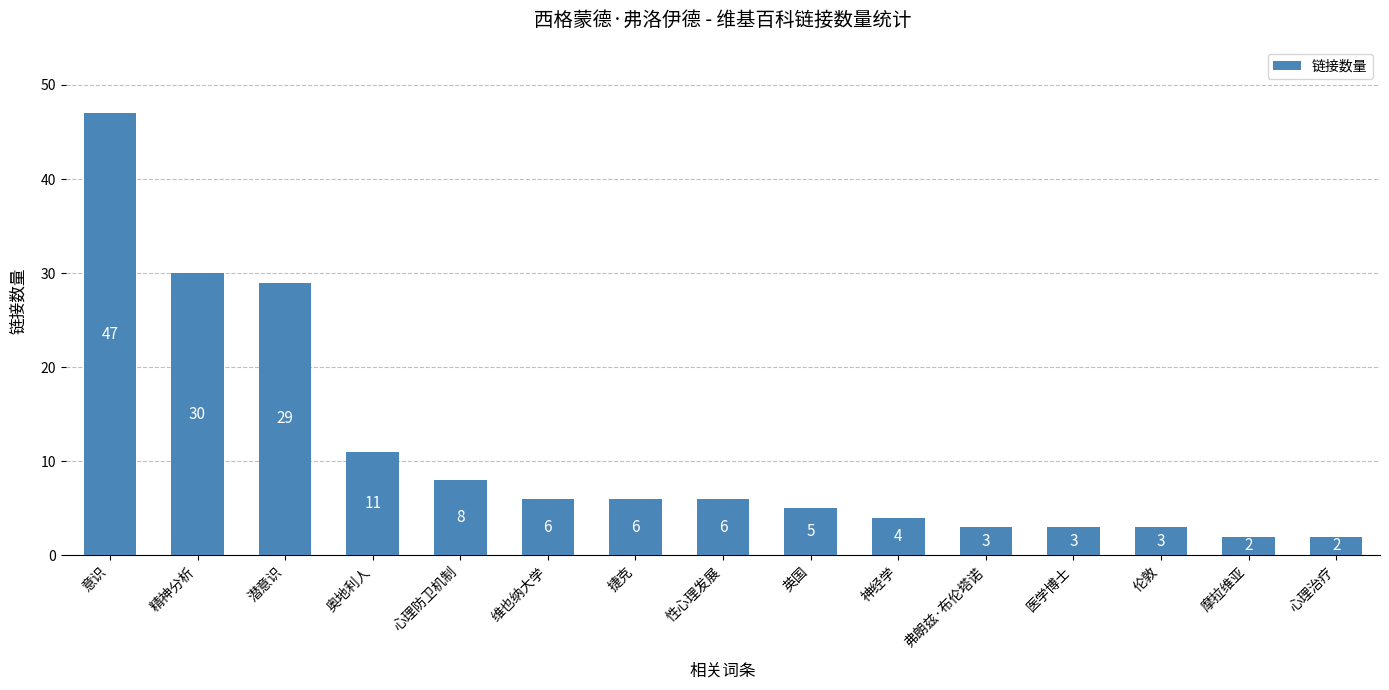

What is the label of the 11th bar from the right?

心理防卫机制